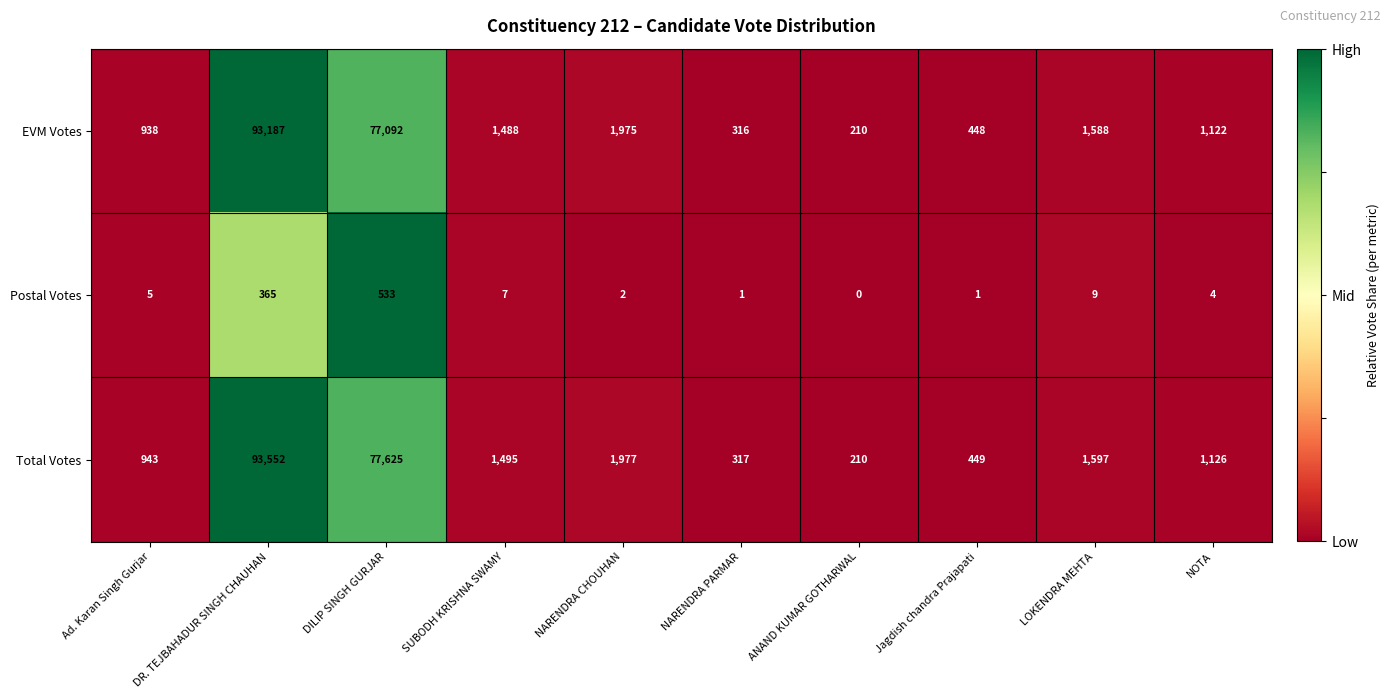

Which category has the highest value across all series?

DR. TEJBAHADUR SINGH CHAUHAN